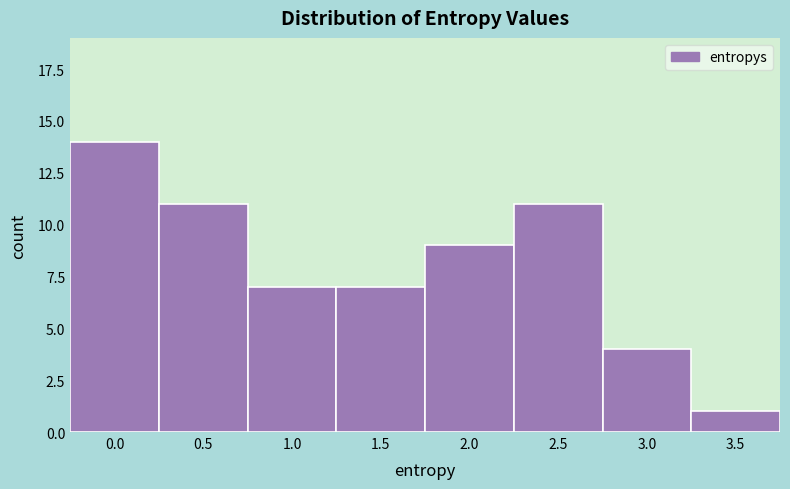

Reading left to right, transcribe all the data shown in this chart.

0.0=14	0.5=11	1.0=7	1.5=7	2.0=9	2.5=11	3.0=4	3.5=1